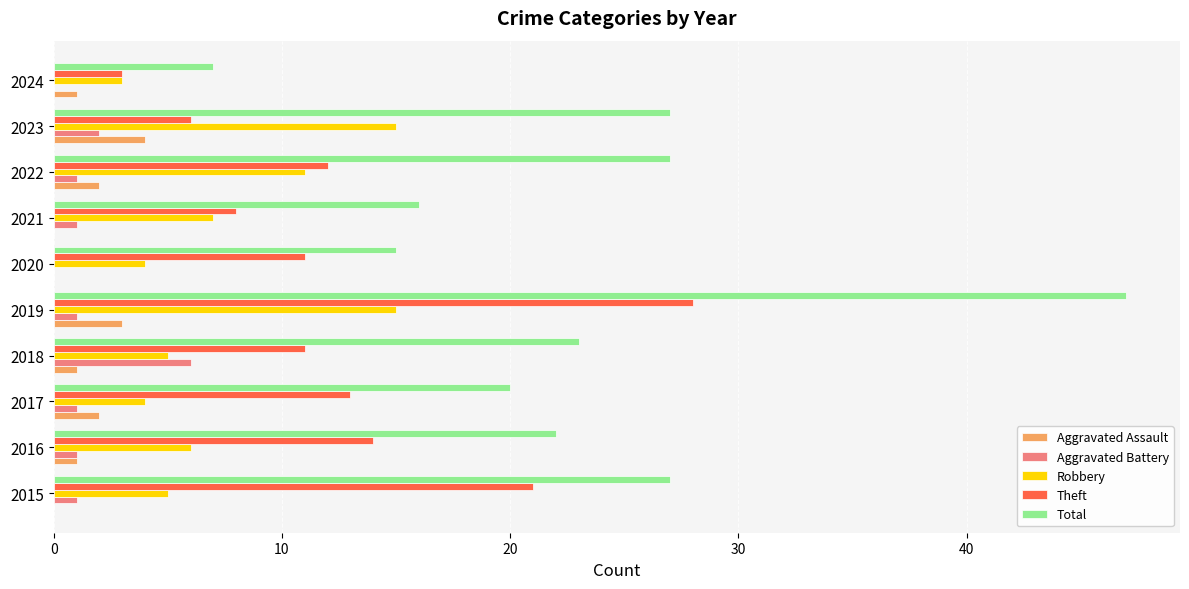

What is the maximum value shown in the chart?

47